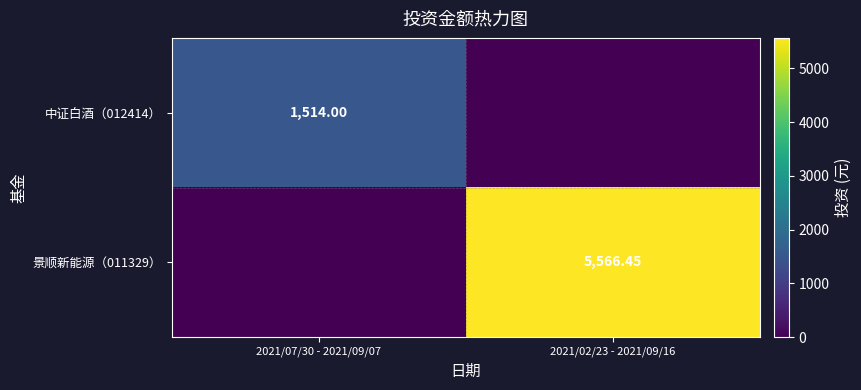

At which label does 中证白酒（012414） reach its minimum?

2021/02/23 - 2021/09/16